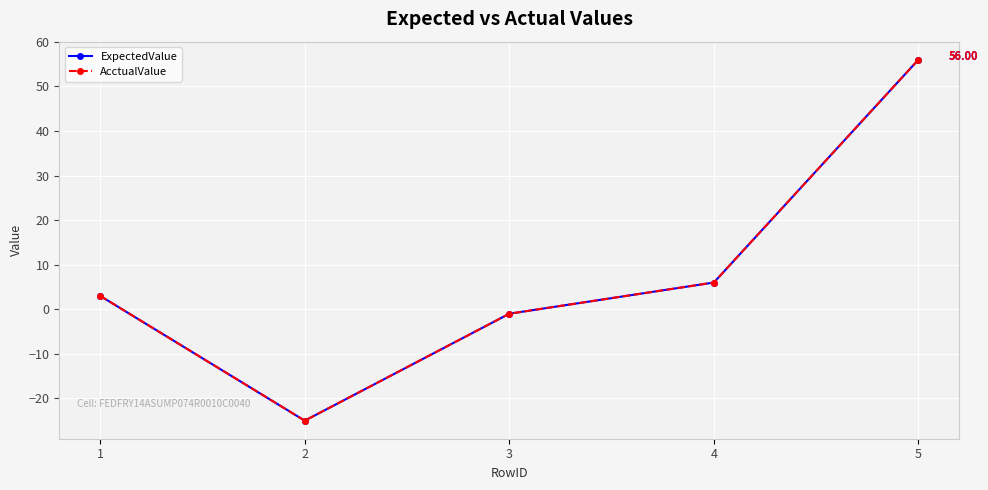

What is the minimum value for AcctualValue?

-25